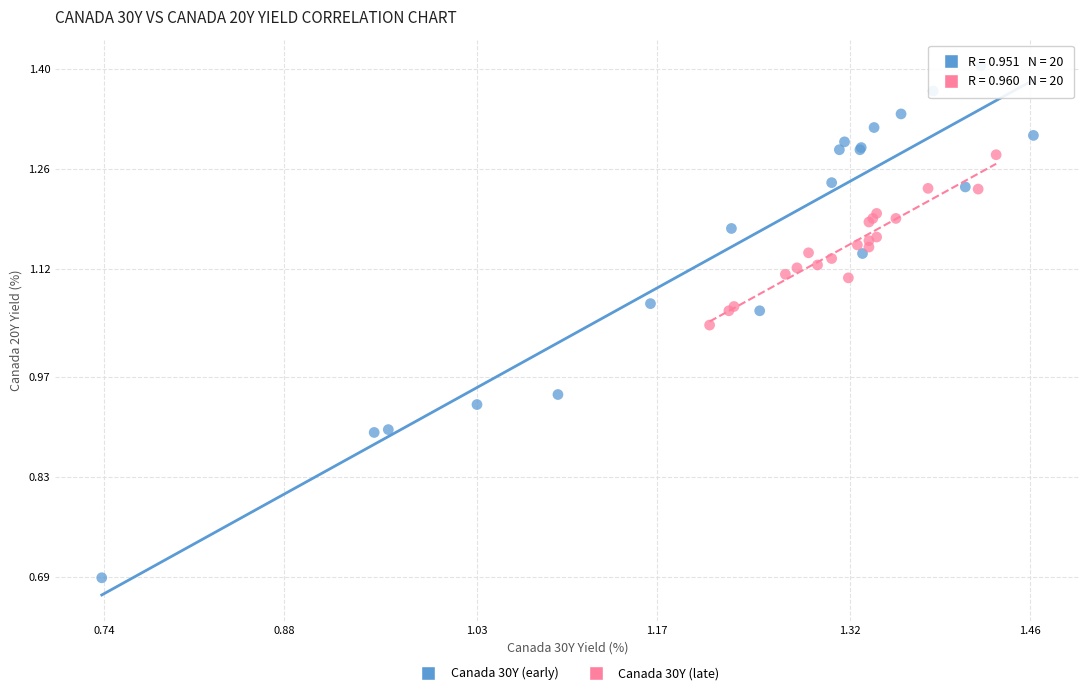

Which series contains the highest Y value?

Canada 30Y (early)